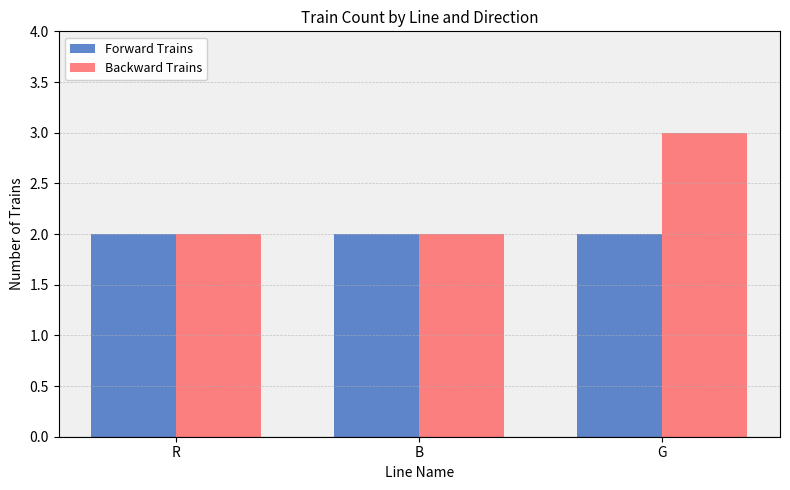

What is the label of the 3rd bar from the right?

R